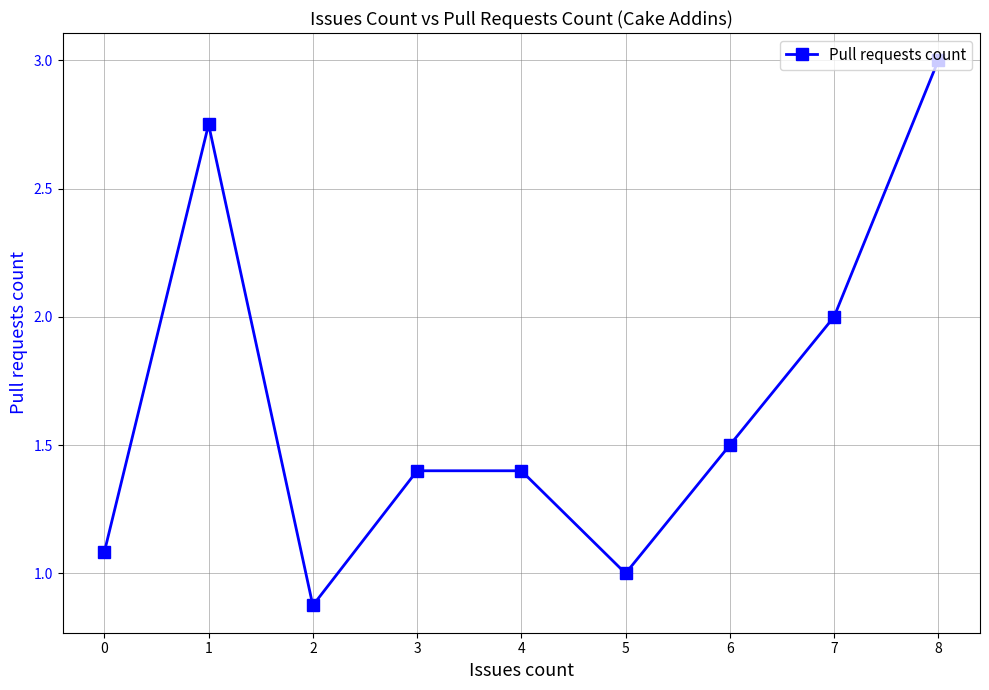

What is the greatest value displayed?

3.0